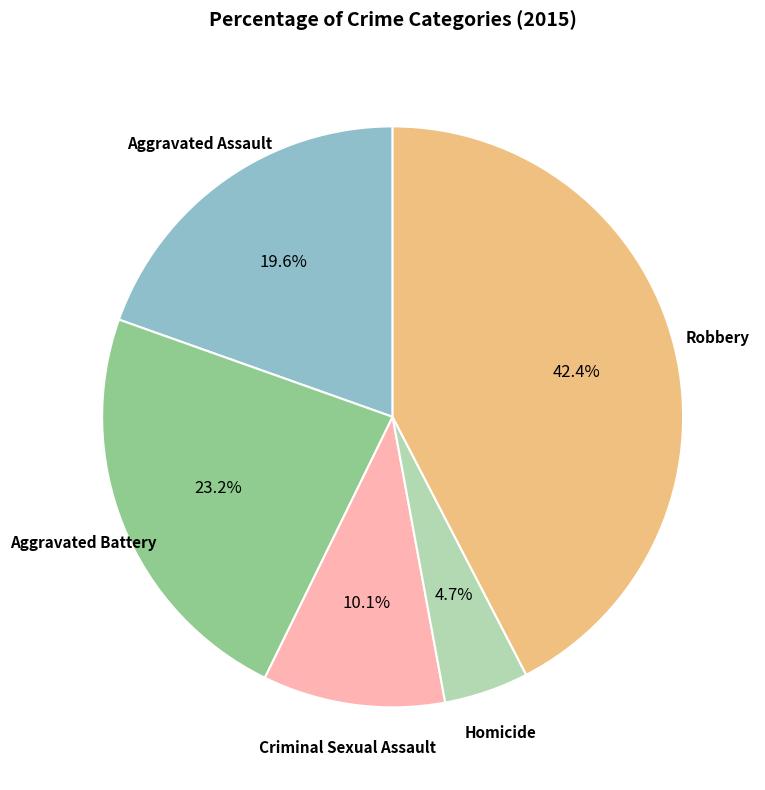

Is there any slice that represents more than half of the pie?

No